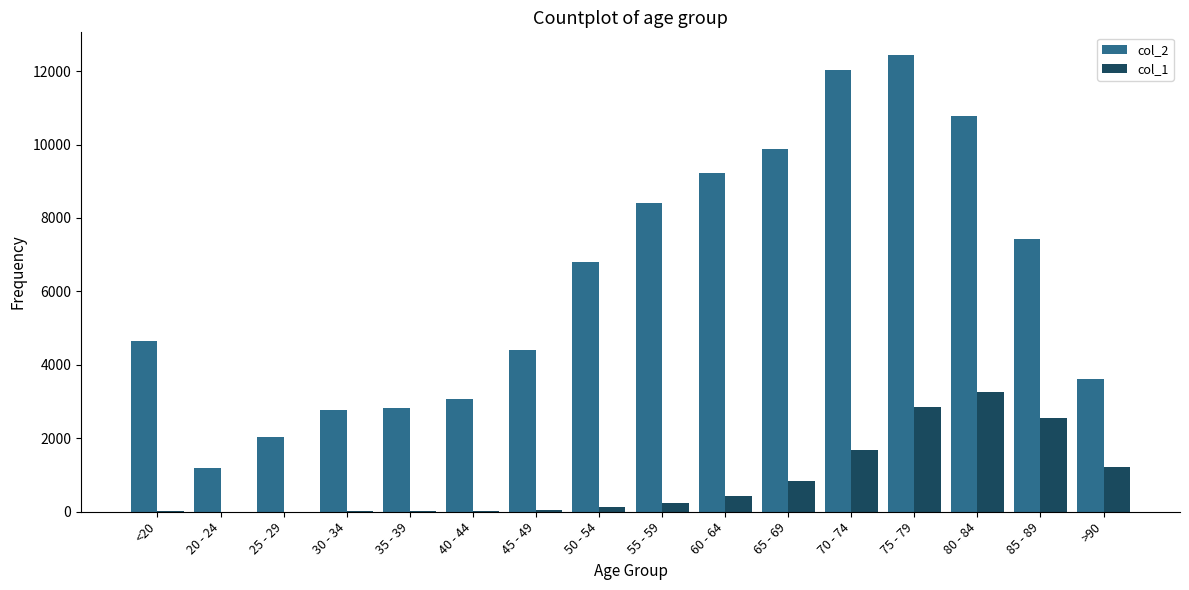

Which series has the largest range (max minus min)?

col_2